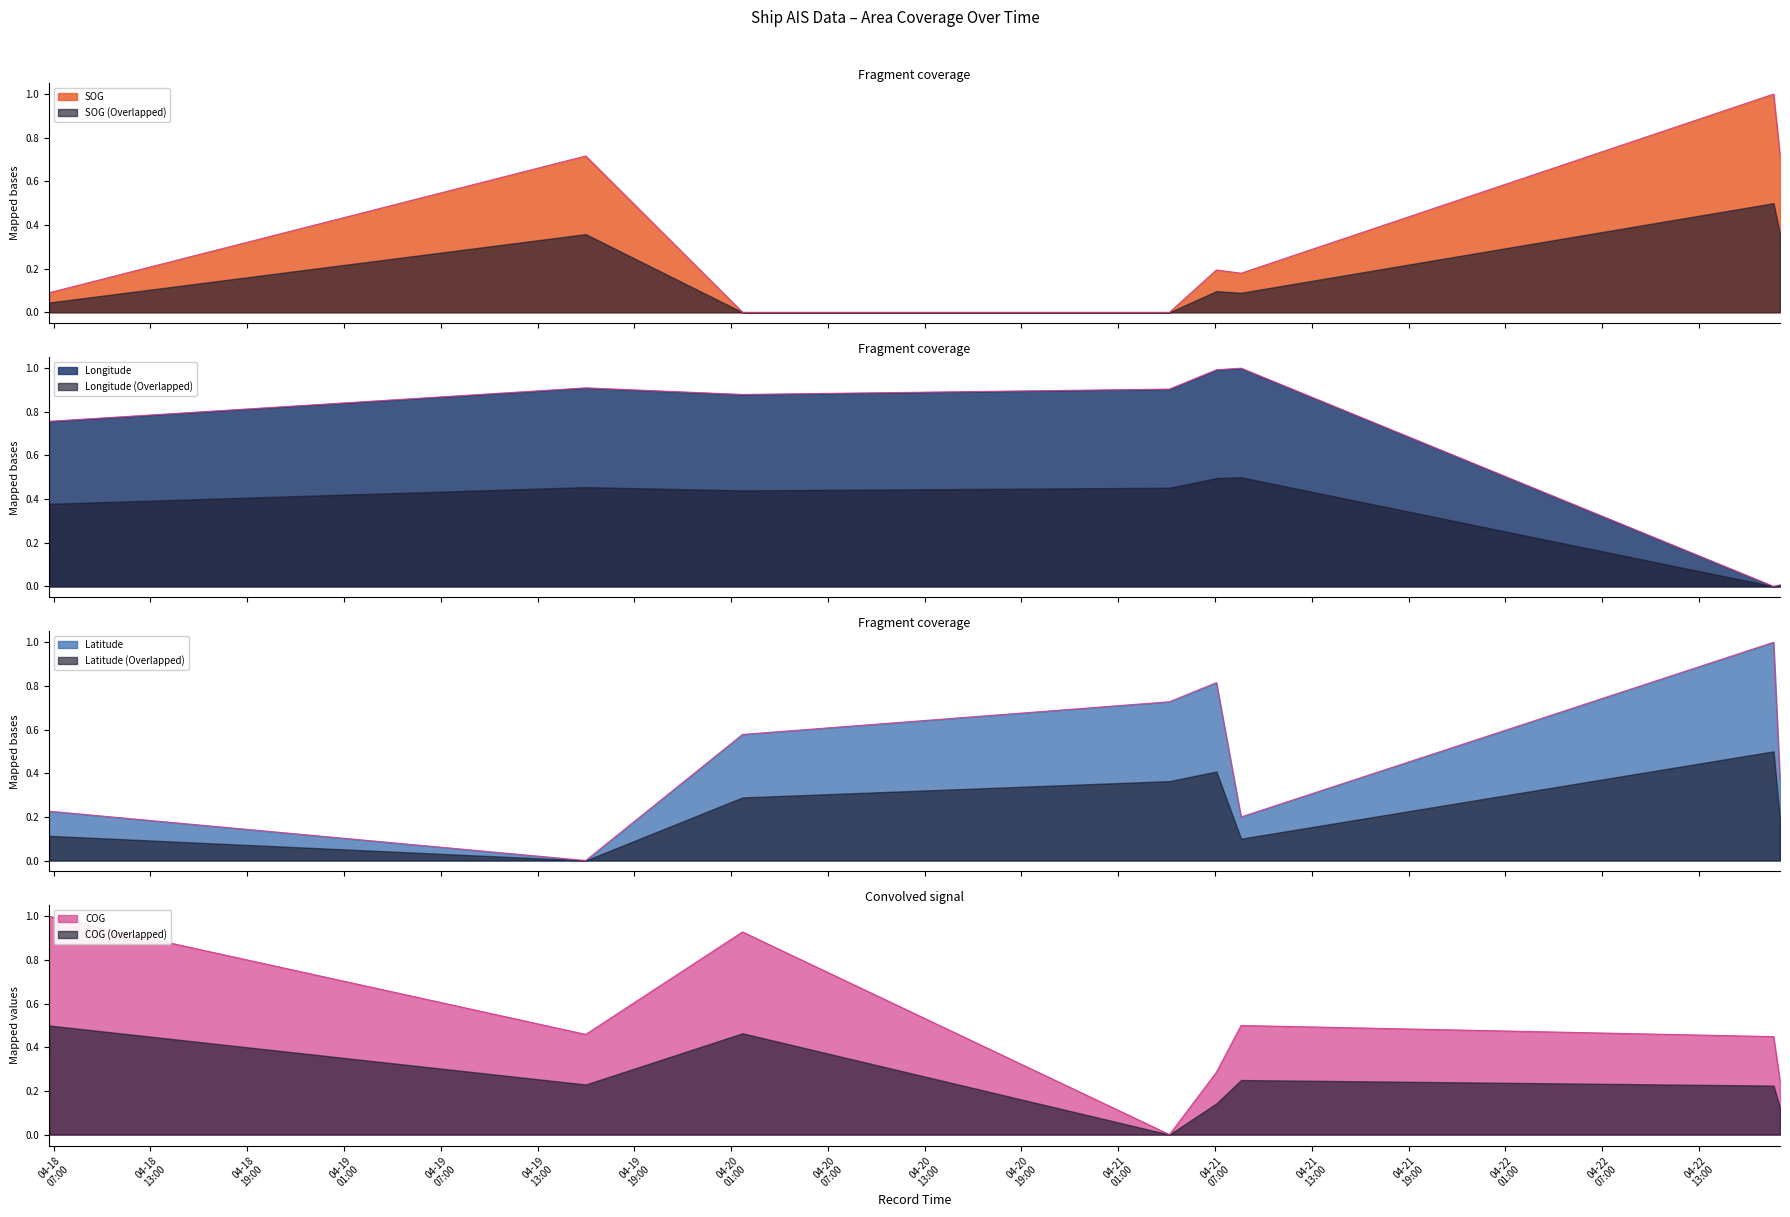

Reading right to left, extract all data points from this chart.

SOG: 2024-04-22 18:01:13=0.7	2024-04-22 17:37:13=1.0	2024-04-21 08:36:29=0.2	2024-04-21 07:04:53=0.2	2024-04-21 04:10:14=0.0	2024-04-20 01:42:11=0.0	2024-04-19 15:59:07=0.7	2024-04-18 06:42:56=0.1
Longitude: 2024-04-22 18:01:13=0.0	2024-04-22 17:37:13=0.0	2024-04-21 08:36:29=1.0	2024-04-21 07:04:53=1.0	2024-04-21 04:10:14=0.9	2024-04-20 01:42:11=0.9	2024-04-19 15:59:07=0.9	2024-04-18 06:42:56=0.8
Latitude: 2024-04-22 18:01:13=0.4	2024-04-22 17:37:13=1.0	2024-04-21 08:36:29=0.2	2024-04-21 07:04:53=0.8	2024-04-21 04:10:14=0.7	2024-04-20 01:42:11=0.6	2024-04-19 15:59:07=0.0	2024-04-18 06:42:56=0.2
COG: 2024-04-22 18:01:13=0.2	2024-04-22 17:37:13=0.4	2024-04-21 08:36:29=0.5	2024-04-21 07:04:53=0.3	2024-04-21 04:10:14=0.0	2024-04-20 01:42:11=0.9	2024-04-19 15:59:07=0.5	2024-04-18 06:42:56=1.0